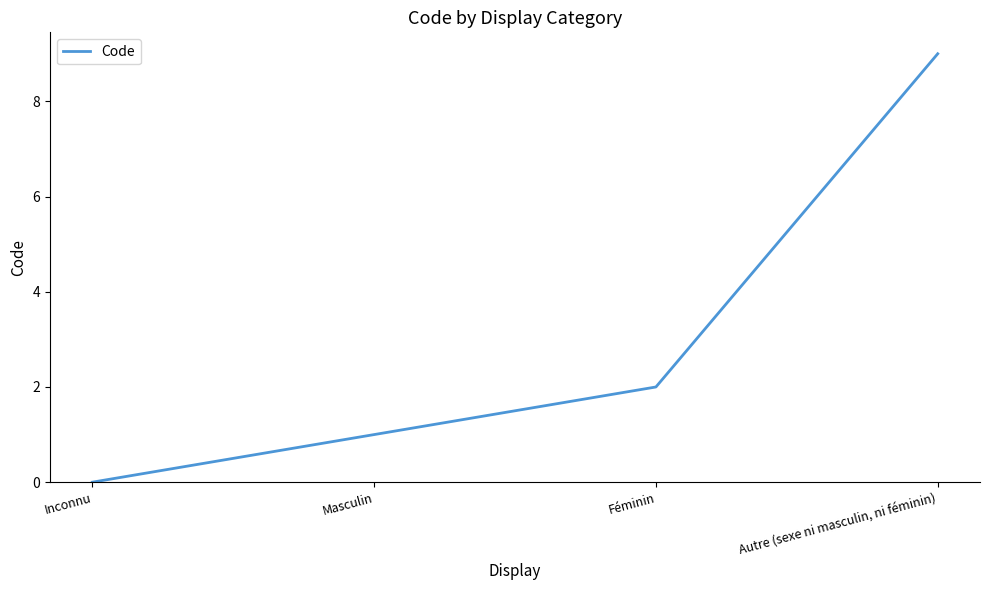

How many lines are shown in the chart?

1